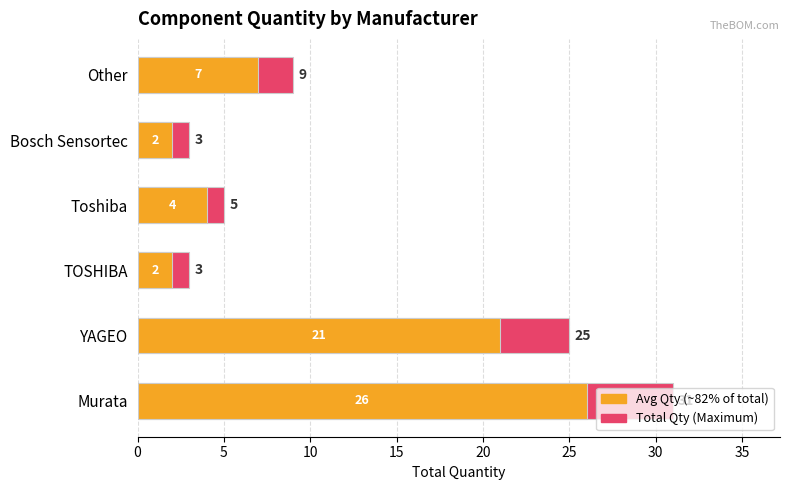

What are all the series names shown in the legend?

Total Qty (Maximum), Avg Qty (~82% of total)